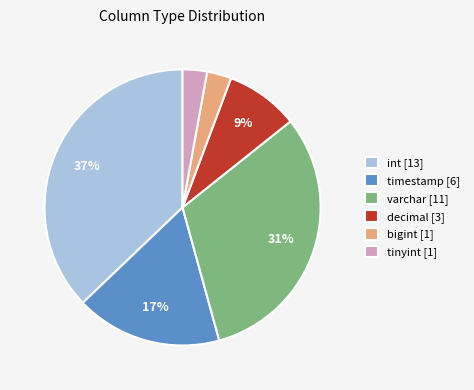

To the nearest percent, what is the average slice percentage?

17%